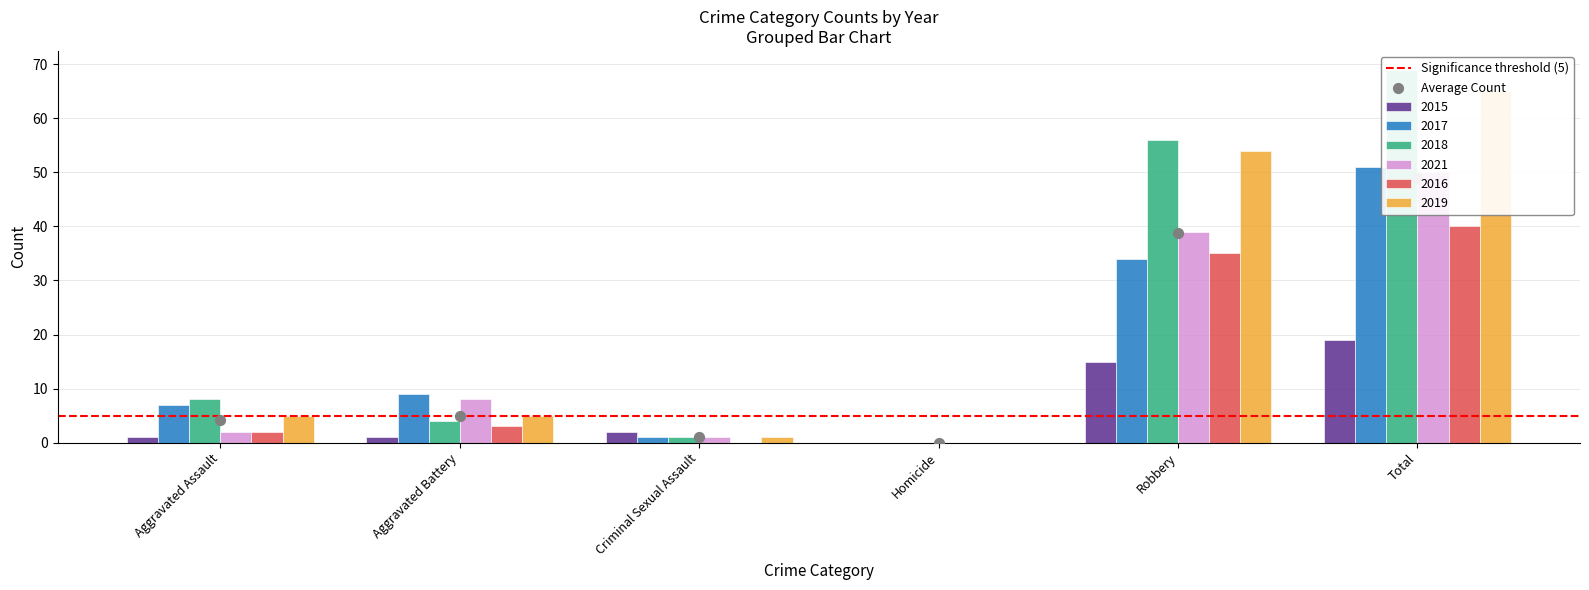

Which series has the largest total across all categories?

2018